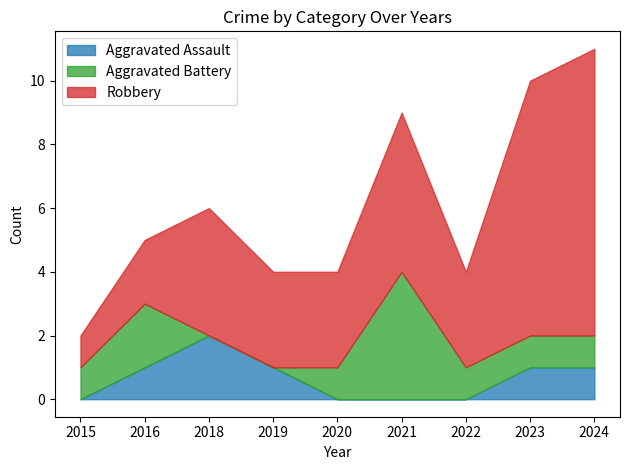

Reading left to right, extract all data points from this chart.

Aggravated Assault: 2015=0	2016=1	2018=2	2019=1	2020=0	2021=0	2022=0	2023=1	2024=1
Aggravated Battery: 2015=1	2016=2	2018=0	2019=0	2020=1	2021=4	2022=1	2023=1	2024=1
Robbery: 2015=1	2016=2	2018=4	2019=3	2020=3	2021=5	2022=3	2023=8	2024=9